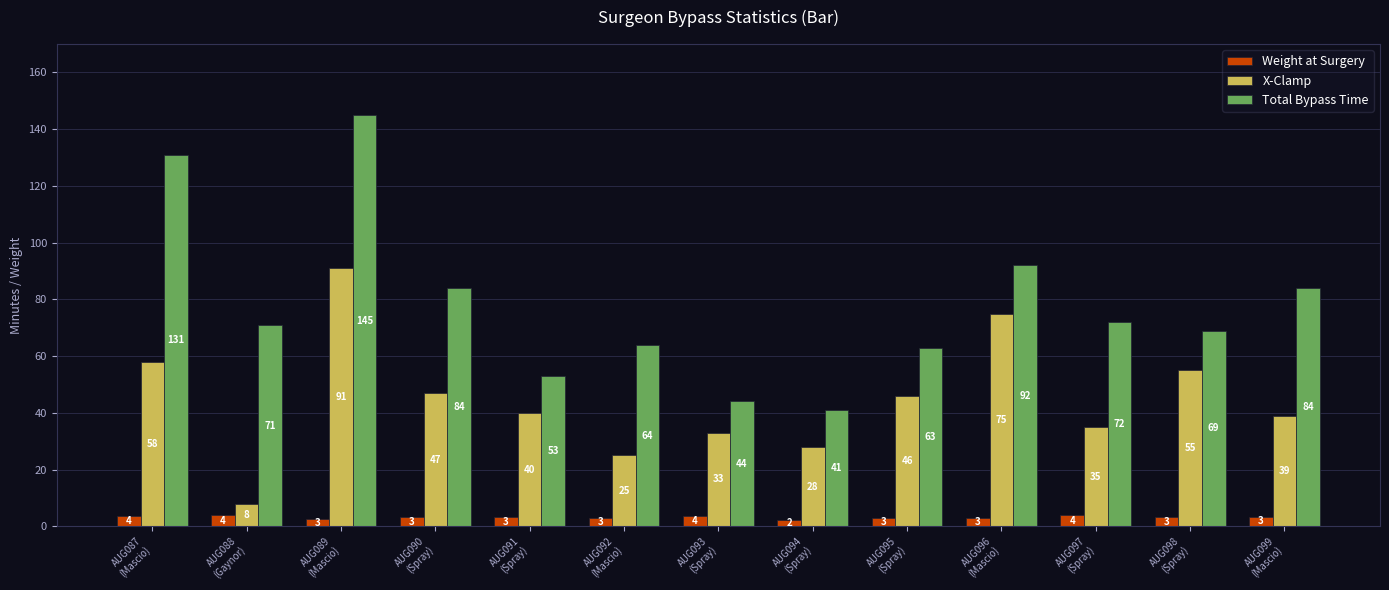

Rank the series by their maximum value, from highest to lowest.

Total Bypass Time, X-Clamp, Weight at Surgery